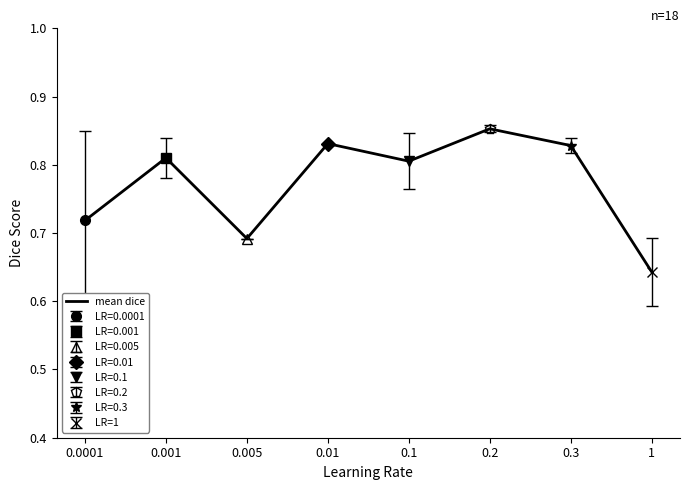

True or false: the data shows 0.7 at 0.005.

True